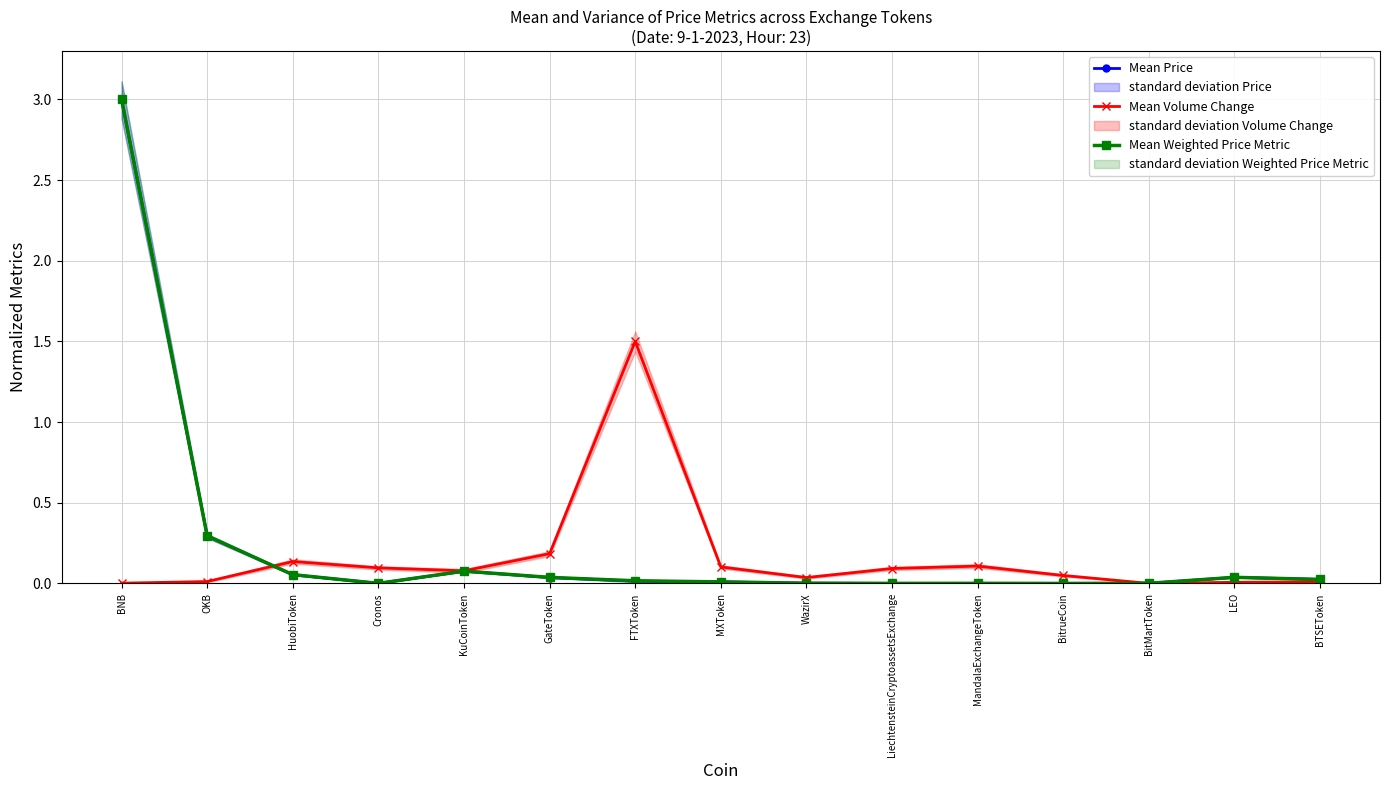

Reading left to right, list all the values displayed in this chart.

Mean Price: 3.0	0.3	0.1	0.0	0.1	0.0	0.0	0.0	0.0	0.0	0.0	0.0	0.0	0.0	0.0
Mean Volume Change: 0.0	0.0	0.1	0.1	0.1	0.2	1.5	0.1	0.0	0.1	0.1	0.0	0.0	0.0	0.0
Mean Weighted Price Metric: 3.0	0.3	0.1	0.0	0.1	0.0	0.0	0.0	0.0	0.0	0.0	0.0	0.0	0.0	0.0